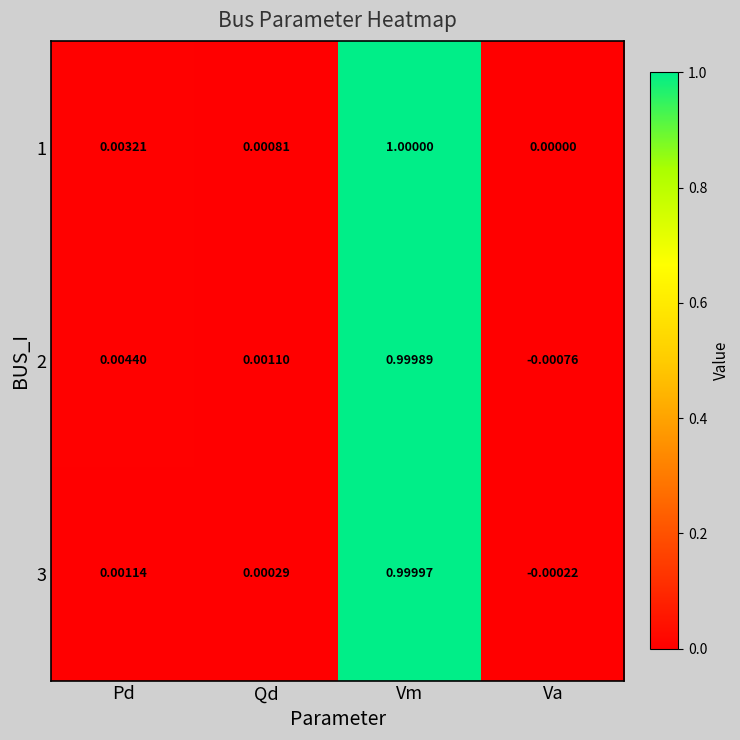

Which series has the largest range (max minus min)?

2